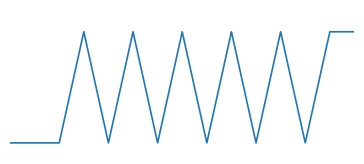

Reading left to right, what are all the values shown in this chart?

0=0	1=0	2=0	3=1	4=0	5=1	6=0	7=1	8=0	9=1	10=0	11=1	12=0	13=1	14=1